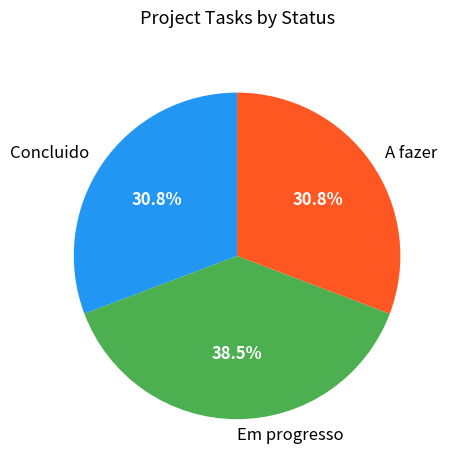

What portion of the pie excludes A fazer?

69.2%